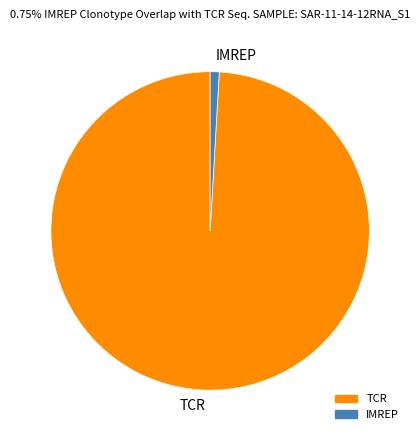

Is it true that IMREP is 1% of the pie?

True